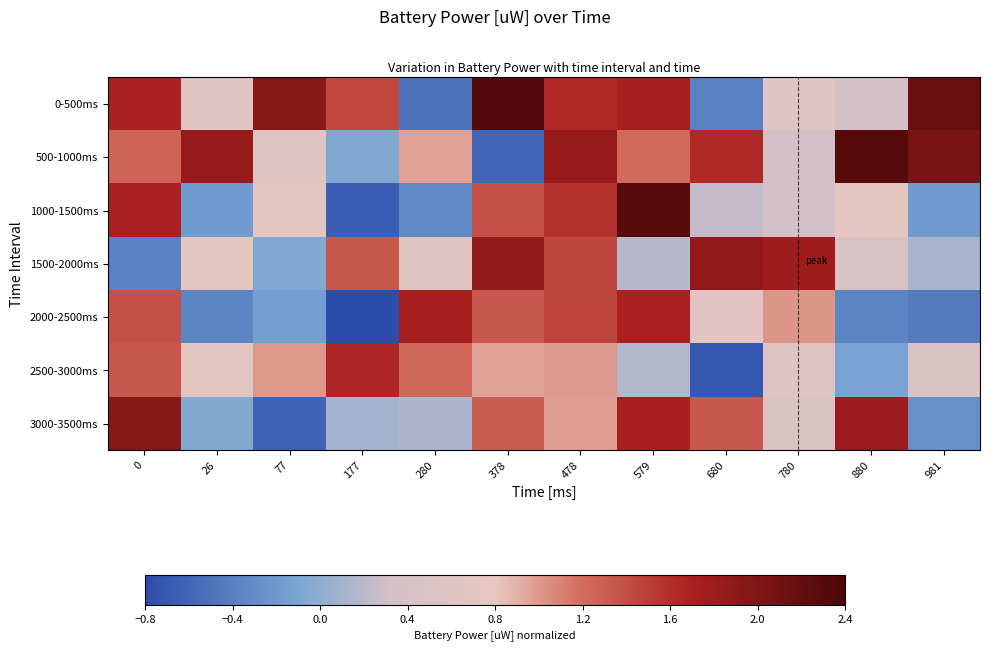

Reading left to right, extract all data points from this chart.

0-500ms: 0=1.7	26=0.6	77=1.9	177=1.4	280=-0.5	378=2.3	478=1.6	579=1.7	680=-0.4	780=0.6	880=0.4	981=2.2
500-1000ms: 0=1.3	26=1.8	77=0.6	177=-0.1	280=1.0	378=-0.6	478=1.8	579=1.2	680=1.6	780=0.3	880=2.3	981=2.1
1000-1500ms: 0=1.7	26=-0.2	77=0.7	177=-0.7	280=-0.3	378=1.4	478=1.6	579=2.3	680=0.2	780=0.4	880=0.7	981=-0.2
1500-2000ms: 0=-0.4	26=0.7	77=-0.1	177=1.3	280=0.6	378=1.9	478=1.4	579=0.2	680=1.9	780=1.8	880=0.4	981=0.1
2000-2500ms: 0=1.4	26=-0.4	77=-0.2	177=-0.8	280=1.7	378=1.3	478=1.5	579=1.7	680=0.7	780=1.0	880=-0.4	981=-0.4
2500-3000ms: 0=1.3	26=0.7	77=1.0	177=1.6	280=1.2	378=1.0	478=1.0	579=0.2	680=-0.7	780=0.6	880=-0.1	981=0.5
3000-3500ms: 0=1.9	26=-0.1	77=-0.6	177=0.1	280=0.1	378=1.3	478=1.0	579=1.7	680=1.3	780=0.5	880=1.8	981=-0.3